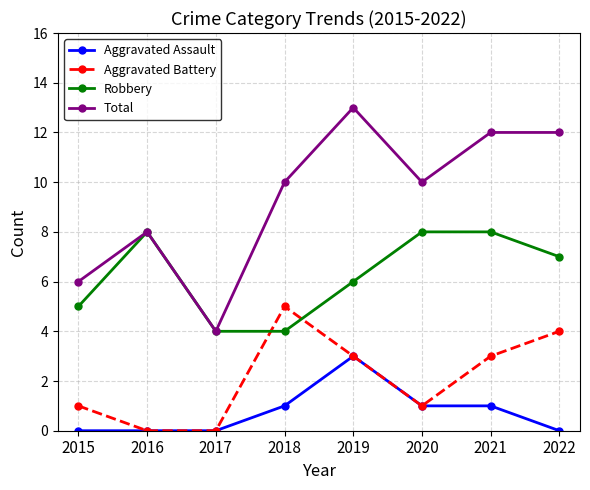

How many lines are shown in the chart?

4